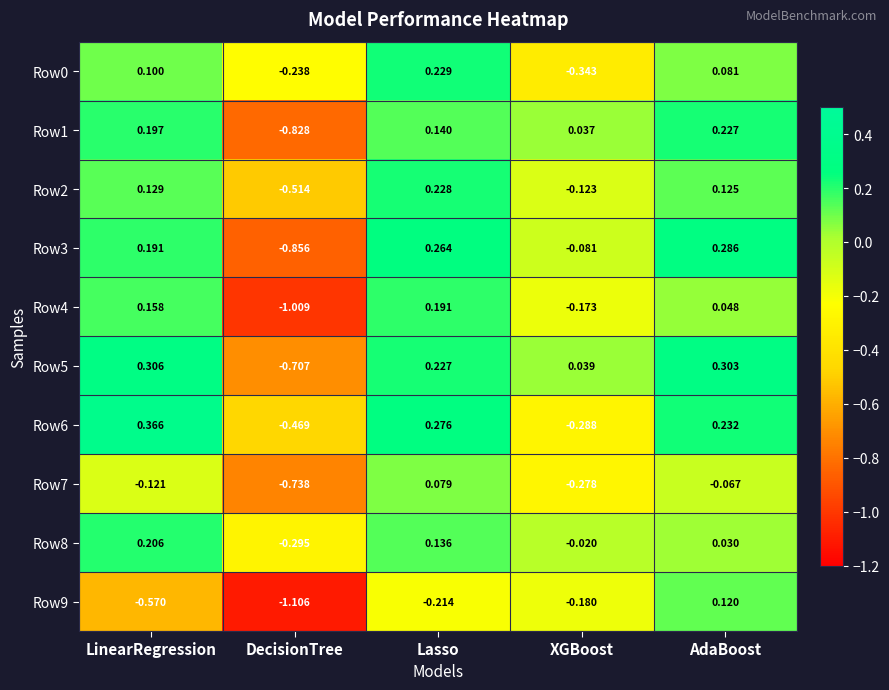

Which series has the widest spread of values?

Row9